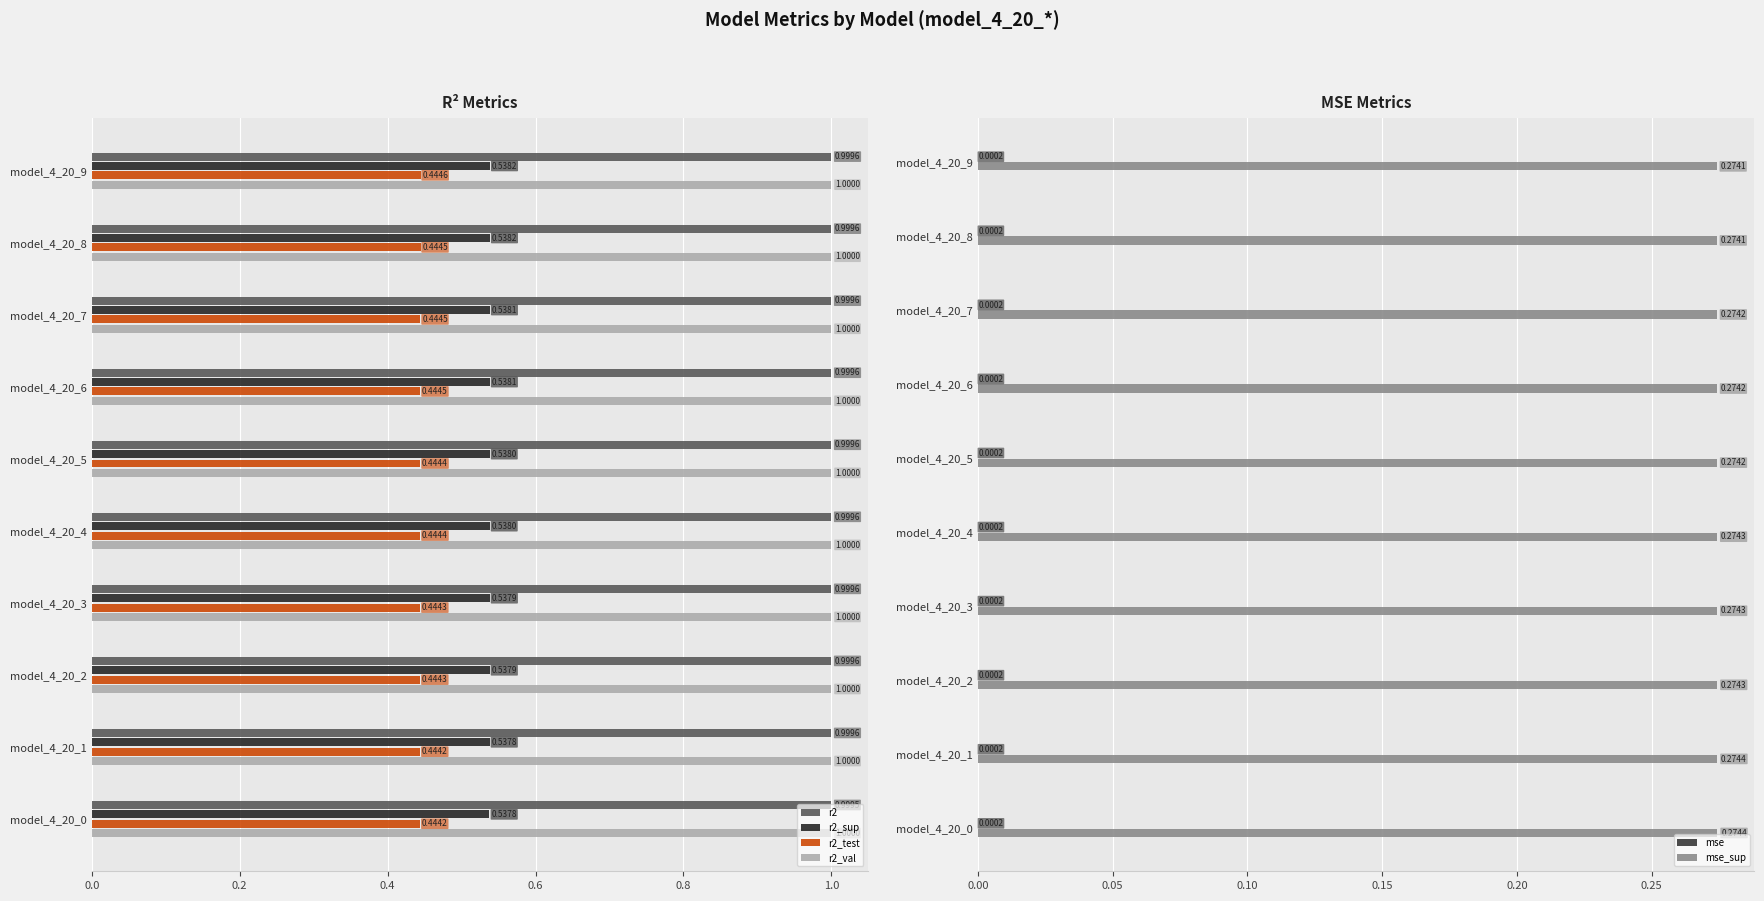

Is the value of r2_test at model_4_20_4 greater than the value of r2_val at model_4_20_9?

No